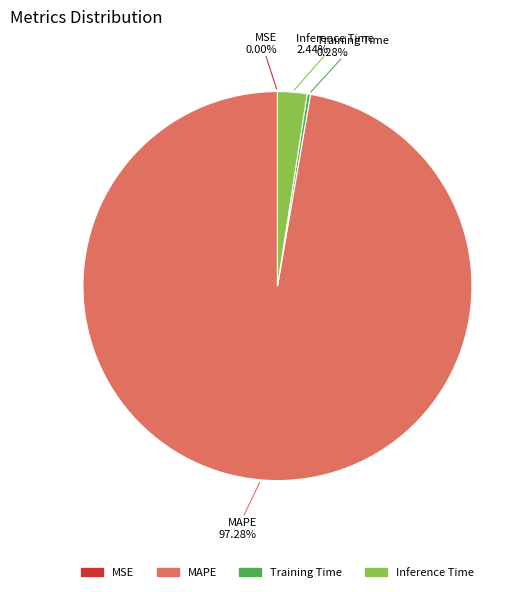

Is there any slice that represents more than half of the pie?

Yes